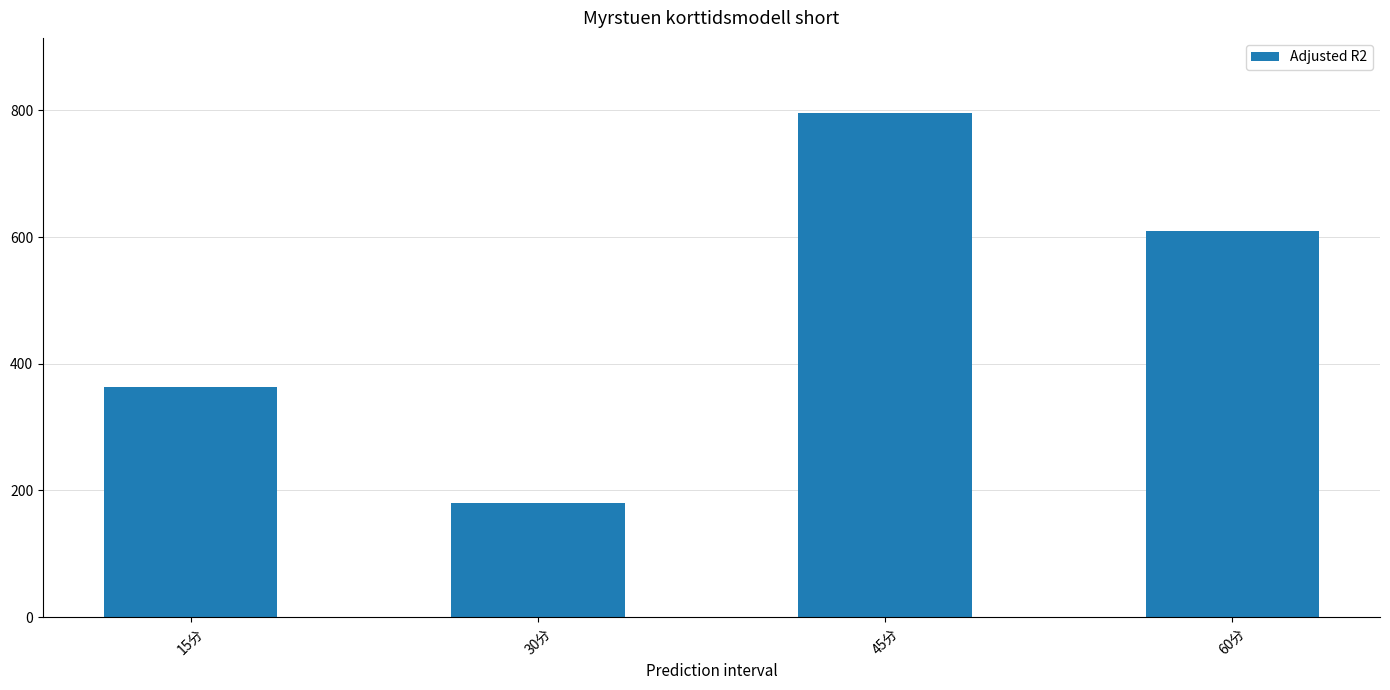

What is the difference between the values at 45分 and 15分?

432.6